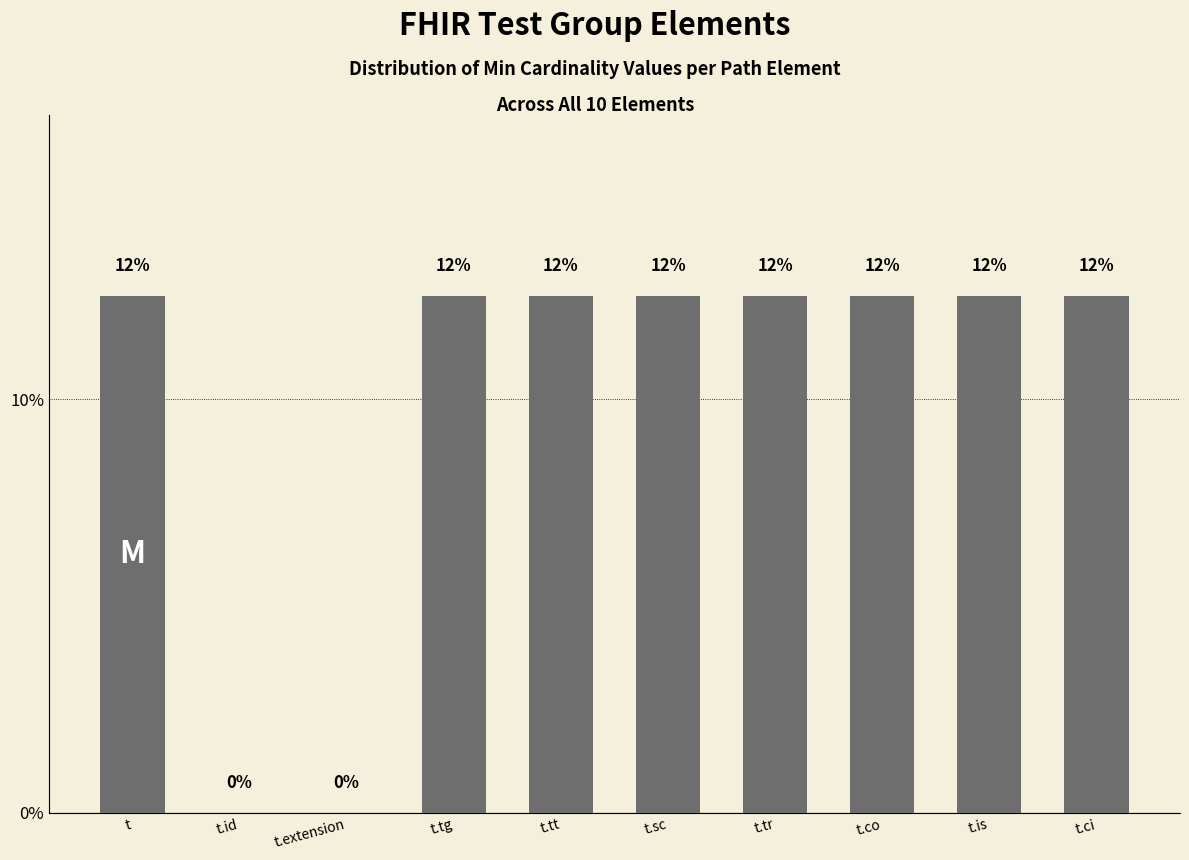

True or false: the data shows 0.1 at t.ci.

True